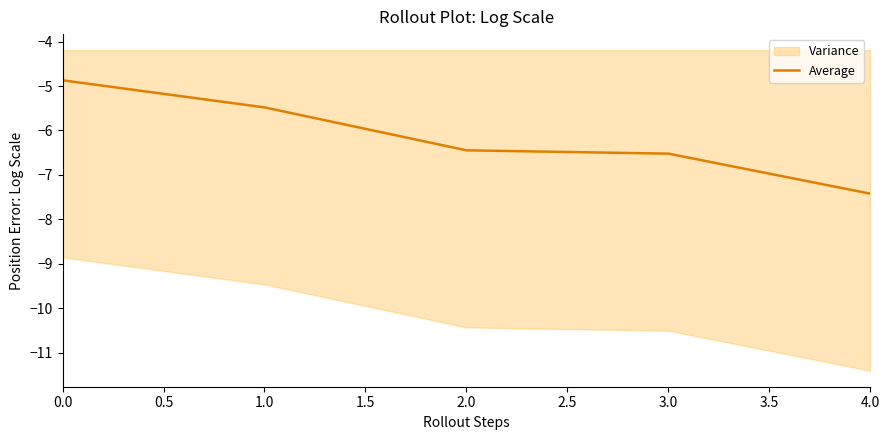

True or false: there are more than 0 points higher than both neighbors.

False